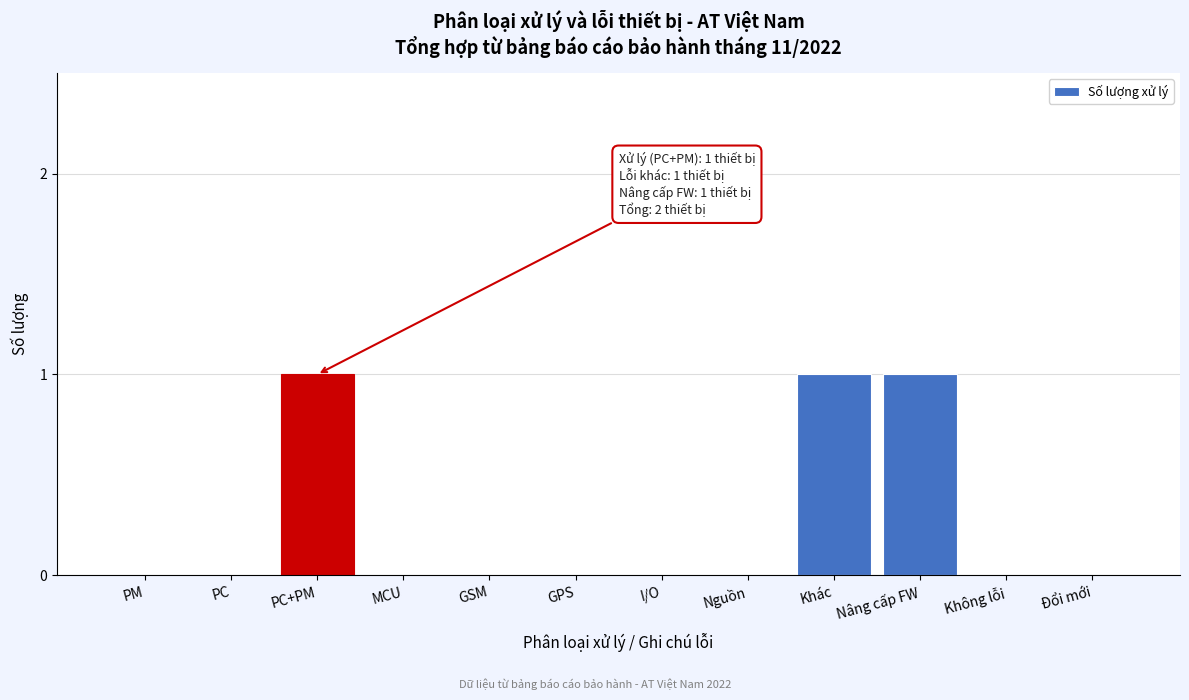

Reading left to right, what are all the values shown in this chart?

PM=0	PC=0	PC+PM=1	MCU=0	GSM=0	GPS=0	I/O=0	Nguồn=0	Khác=1	Nâng cấp FW=1	Không lỗi=0	Đổi mới=0